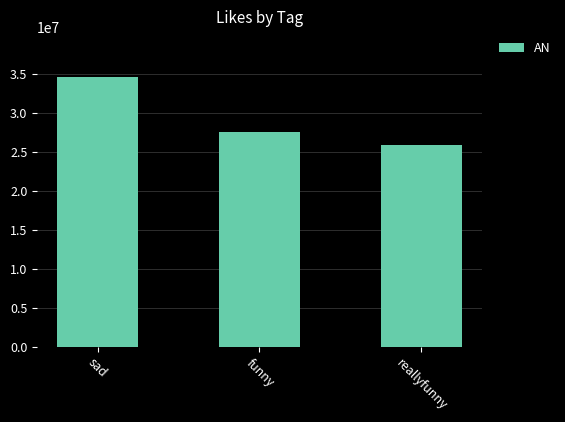

Which category has the highest value across all series?

sad